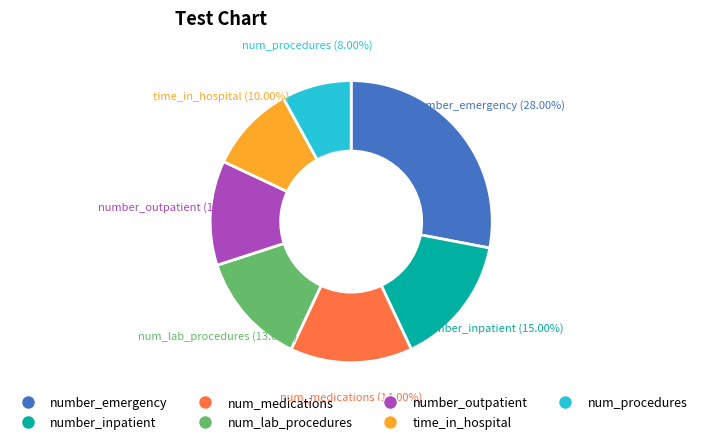

How many segments does this pie chart have?

7